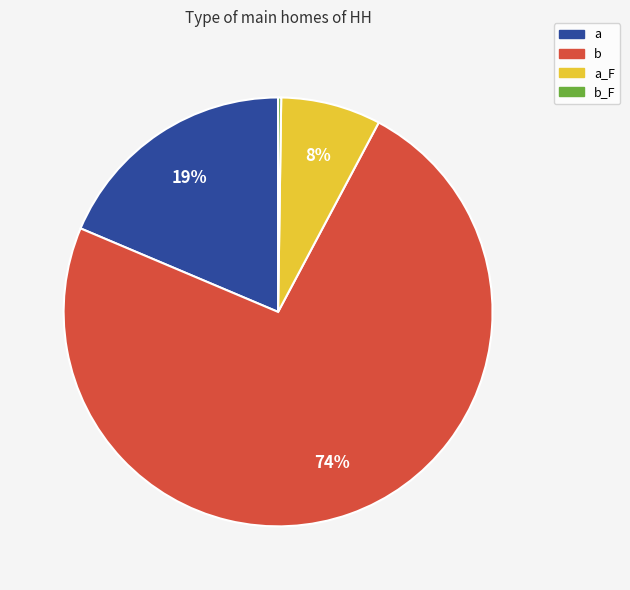

Is there a majority slice in this chart?

Yes